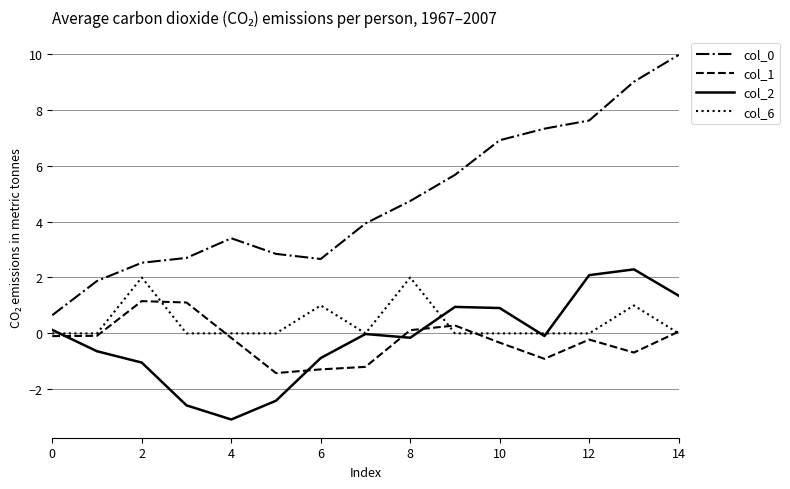

True or false: col_6 and col_0 cross at least once.

False